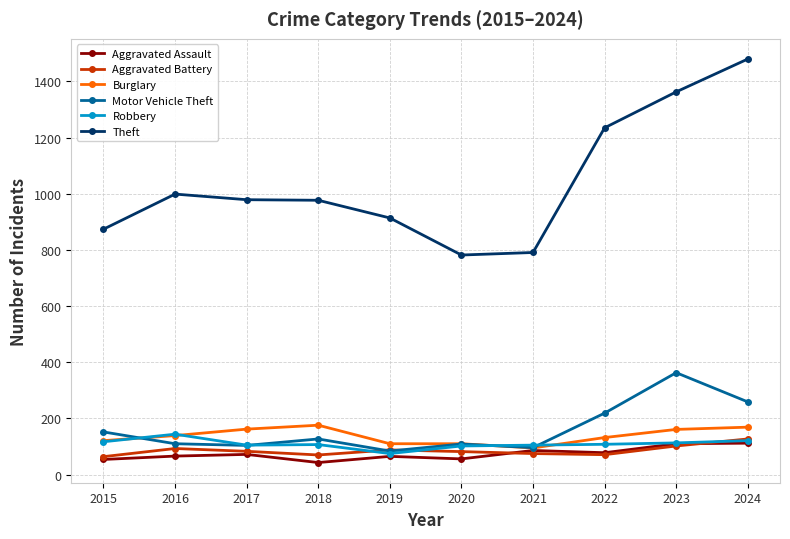

How many lines are shown in the chart?

6